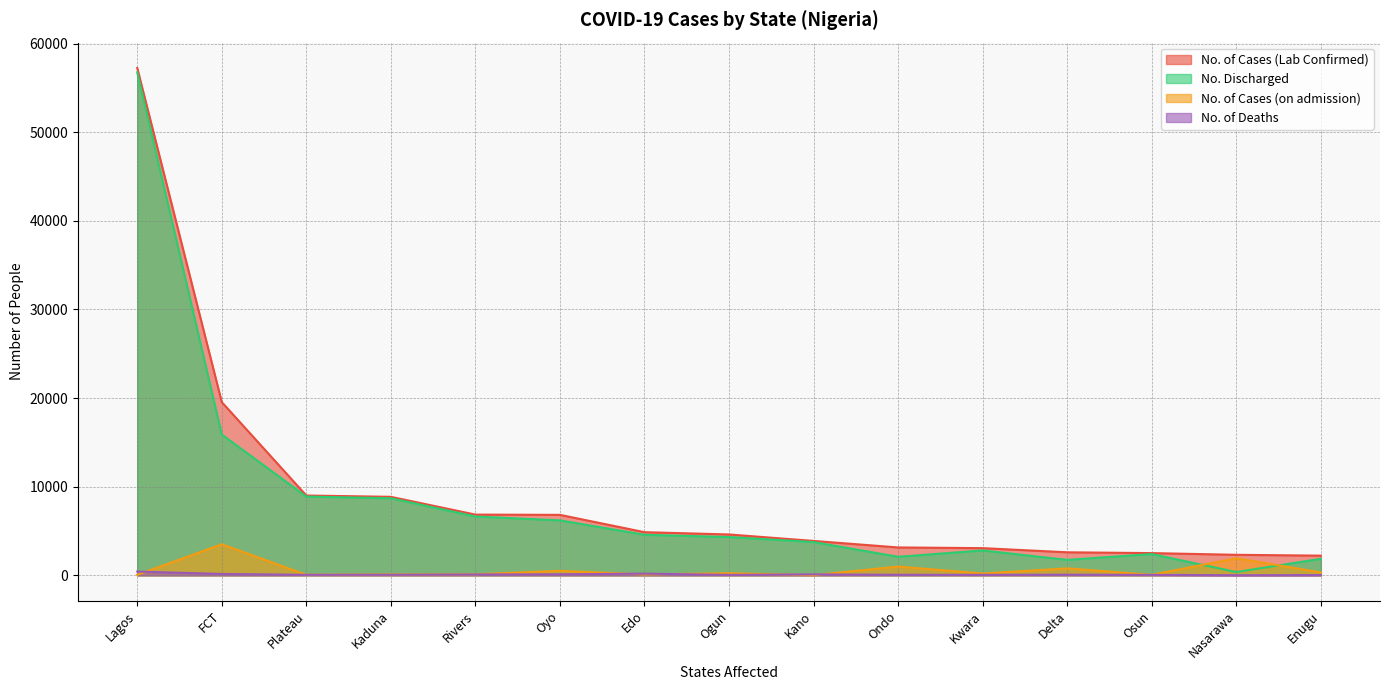

What is the minimum value shown in the chart?

13